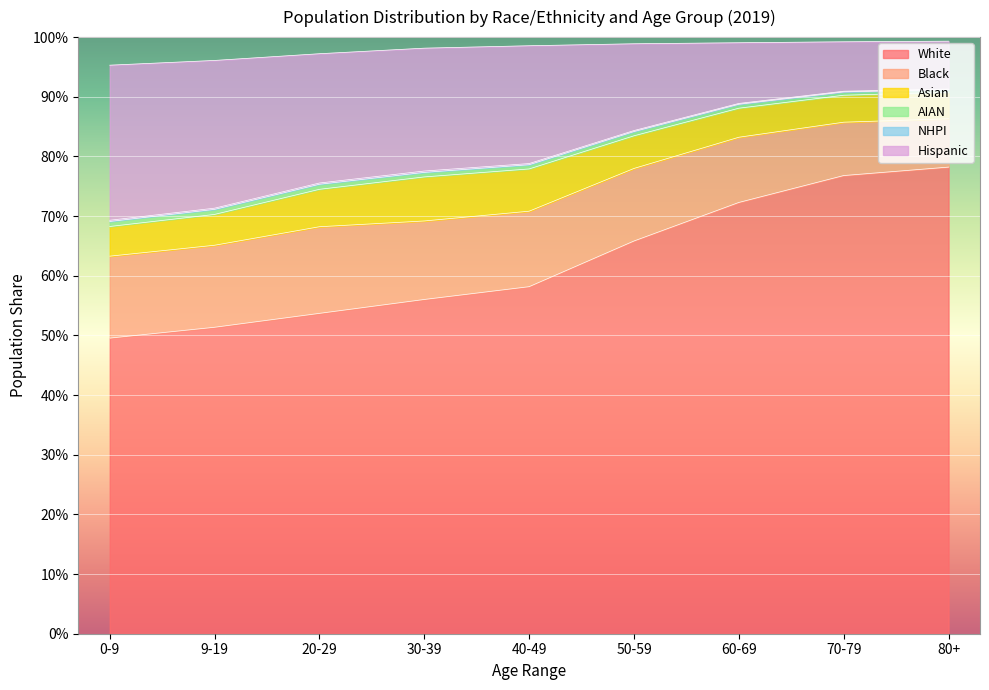

How many data points does each series have?

9